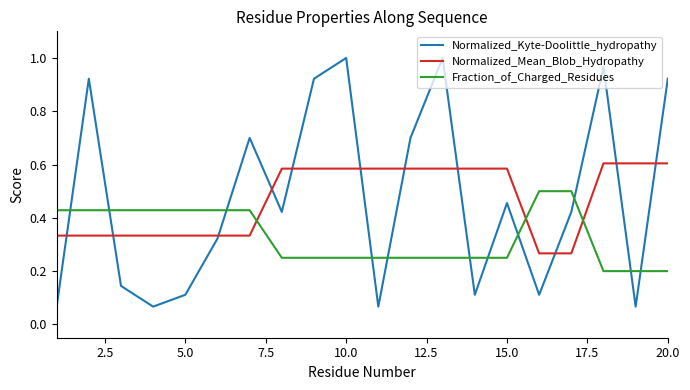

Rank the series by their maximum value, from highest to lowest.

Normalized_Kyte-Doolittle_hydropathy, Normalized_Mean_Blob_Hydropathy, Fraction_of_Charged_Residues